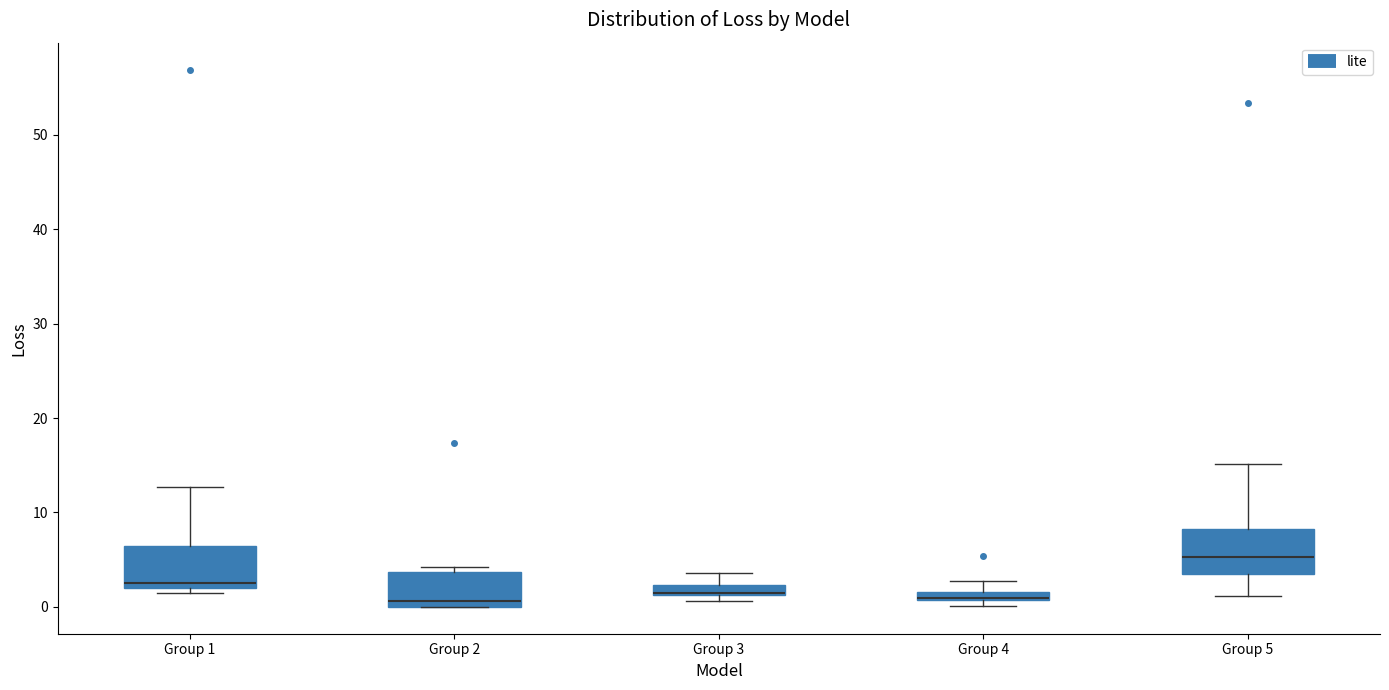

Where does the upper whisker of the box for Group 4 end on the y-axis? The values are not printed on the chart, so give them approximately, as read against the axis.

3